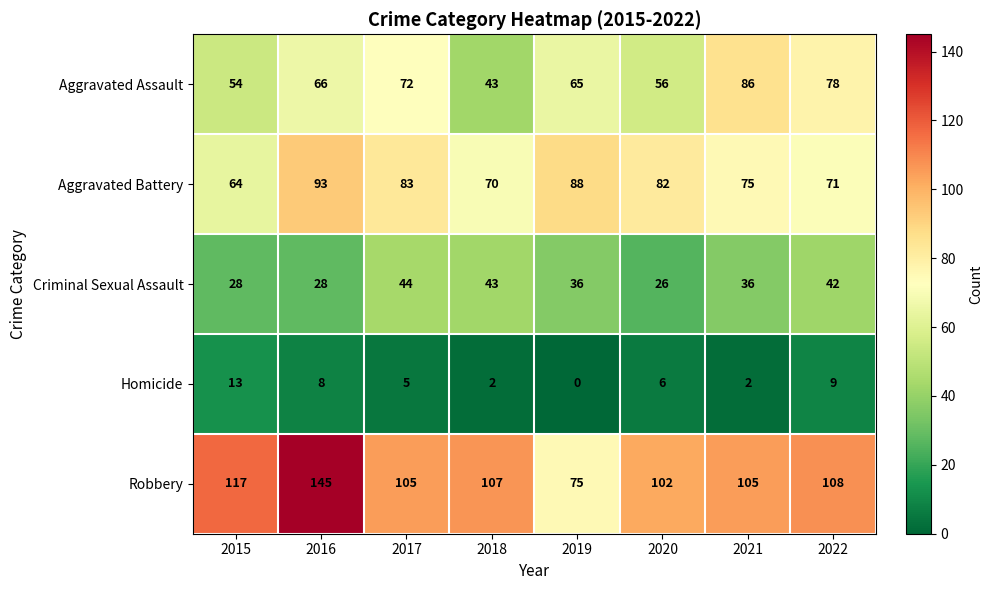

Is it true that Criminal Sexual Assault equals 59 at 2019?

False